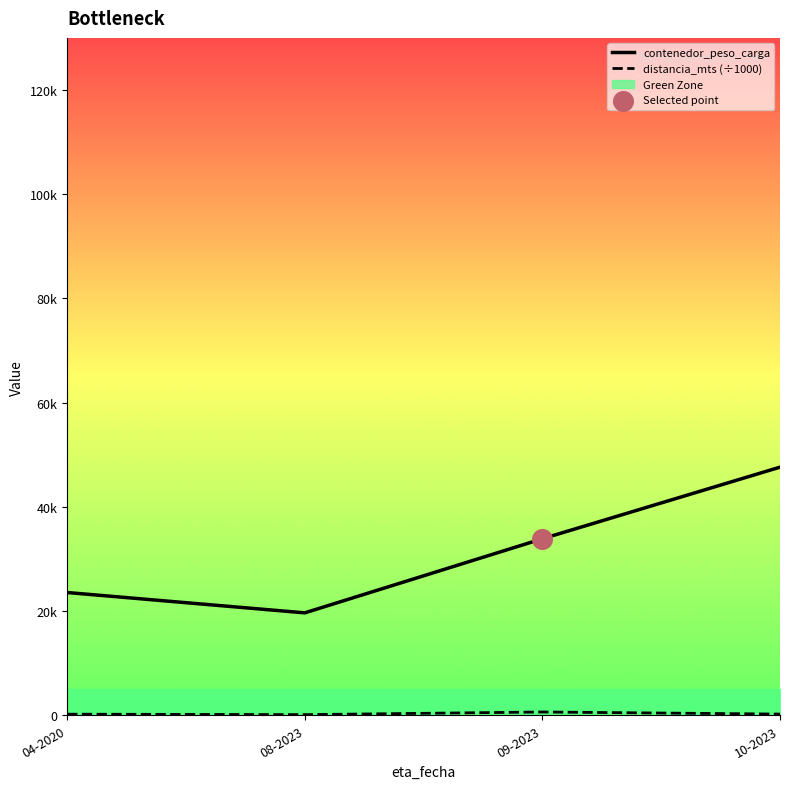

Which series contains the lowest Y value?

distancia_mts (÷1000)